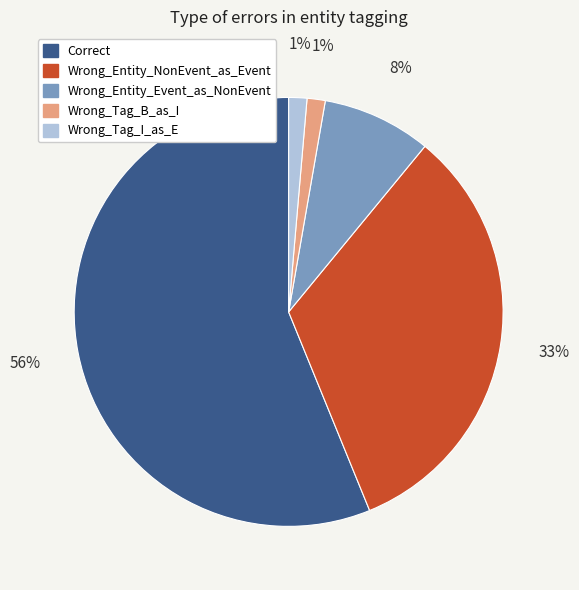

Combined, do Wrong_Entity_Event_as_NonEvent and Wrong_Tag_B_as_I account for over 50%?

No